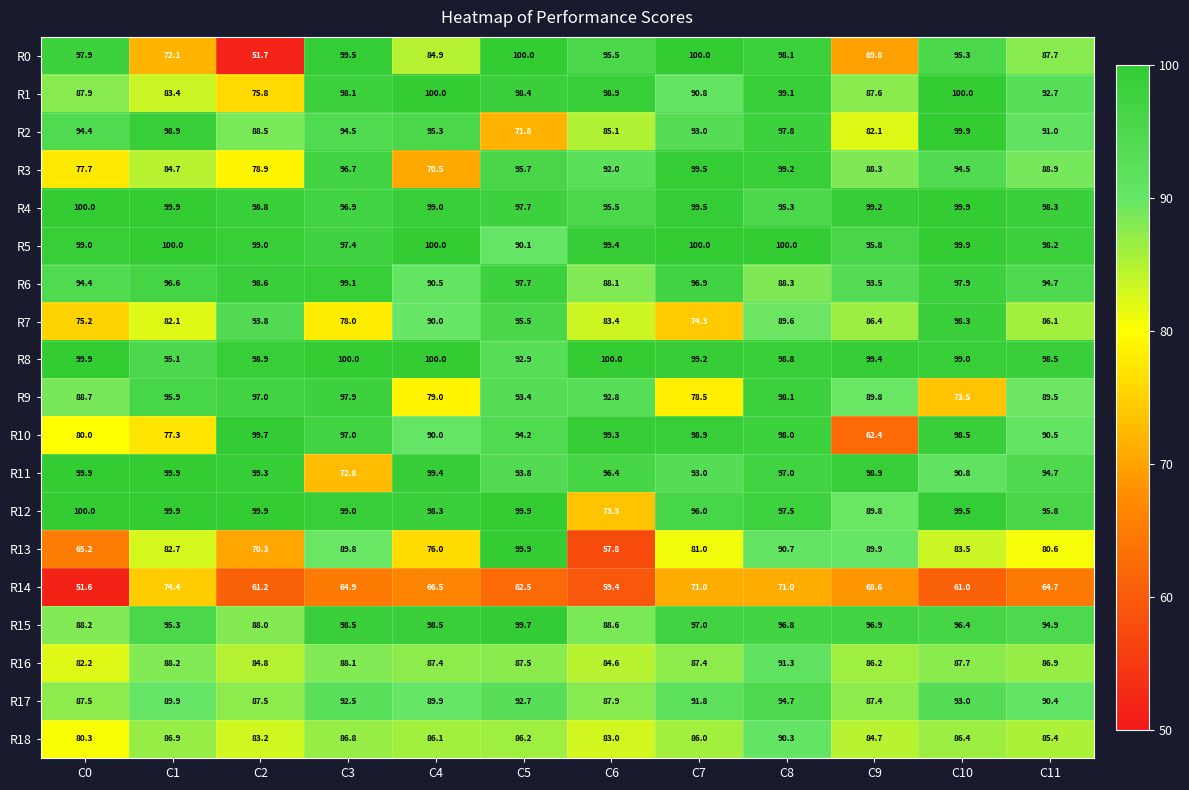

What is the sum of the R0 values at C6 and C8?

193.6